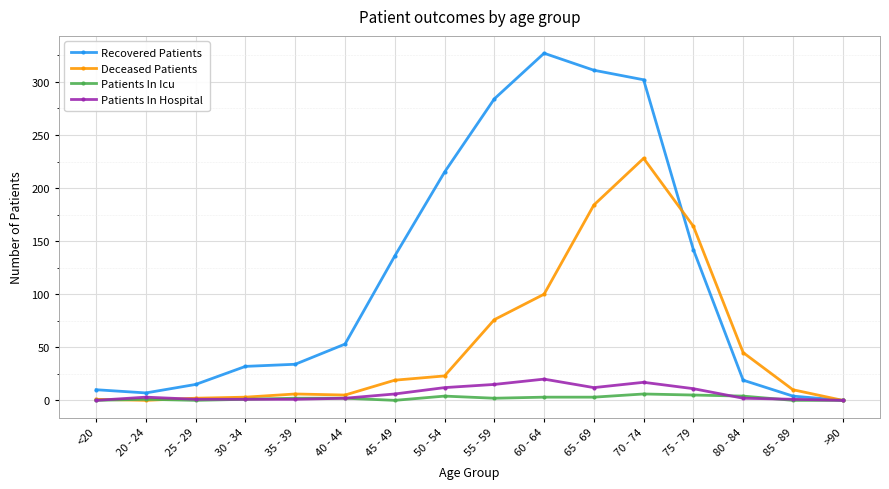

Between 75 - 79 and 85 - 89, which series saw the biggest shift?

Deceased Patients